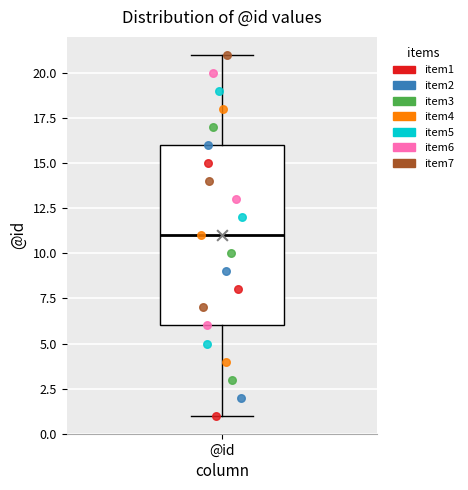

Transcribe this box plot: give where the median line is, the range the box spans, and where the two whiskers end, as read against the y-axis. The values are not printed on the chart, so give them approximately, as read against the axis.

median 11, box 6 to 16, whiskers 1 to 21